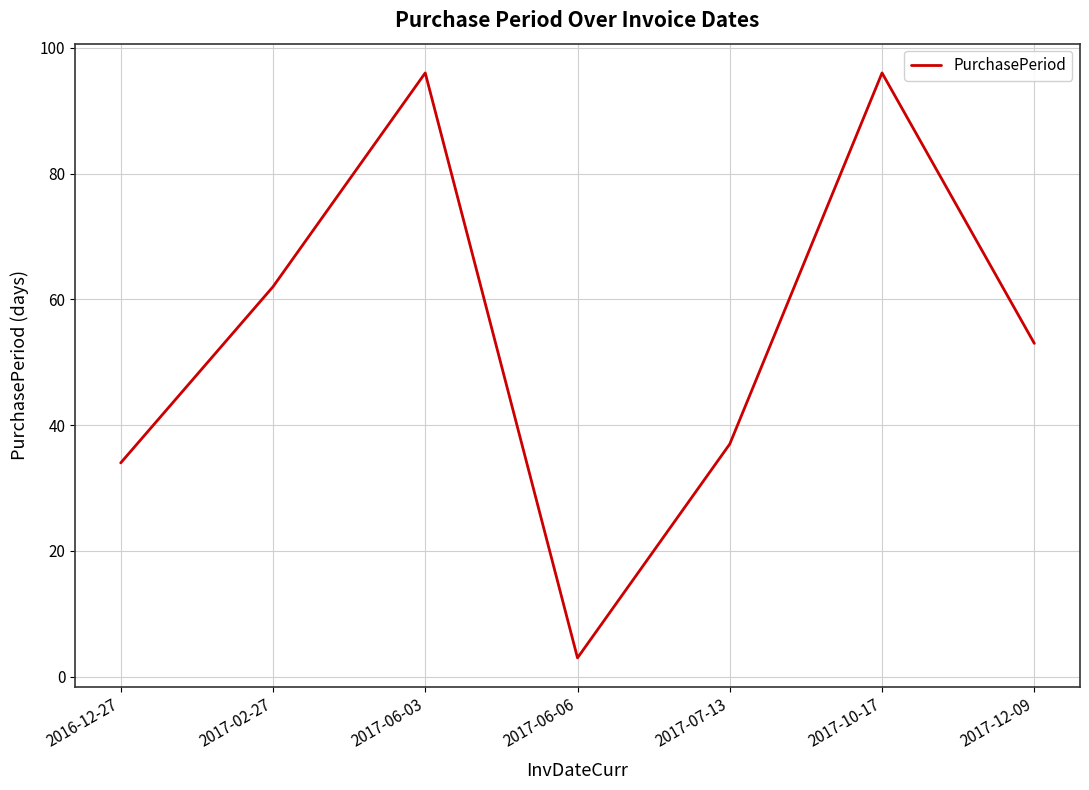

Where is the first local minimum?

2017-06-06